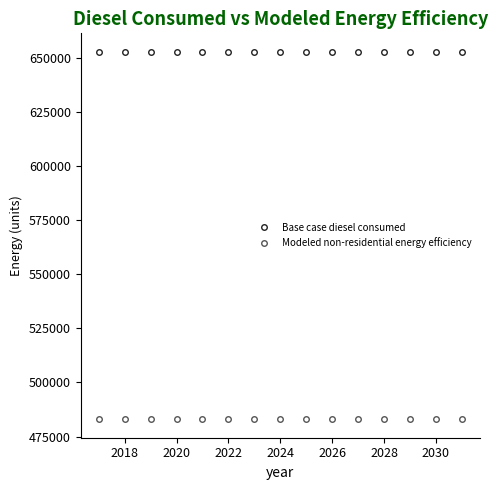

Does the chart have visible grid lines?

No